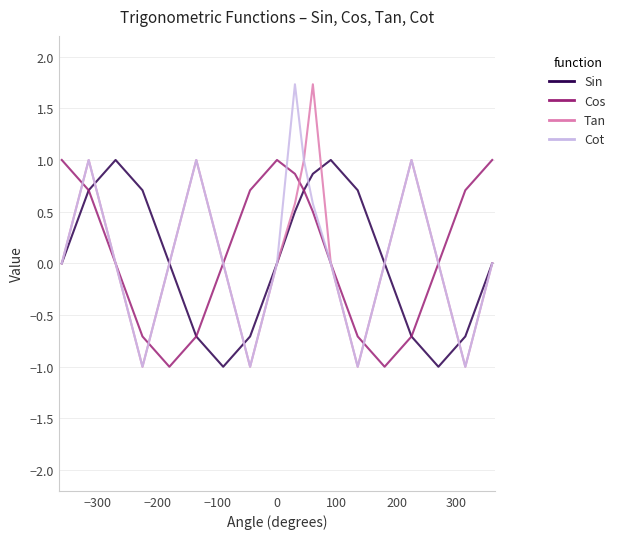

What is the minimum value shown in the chart?

-1.0